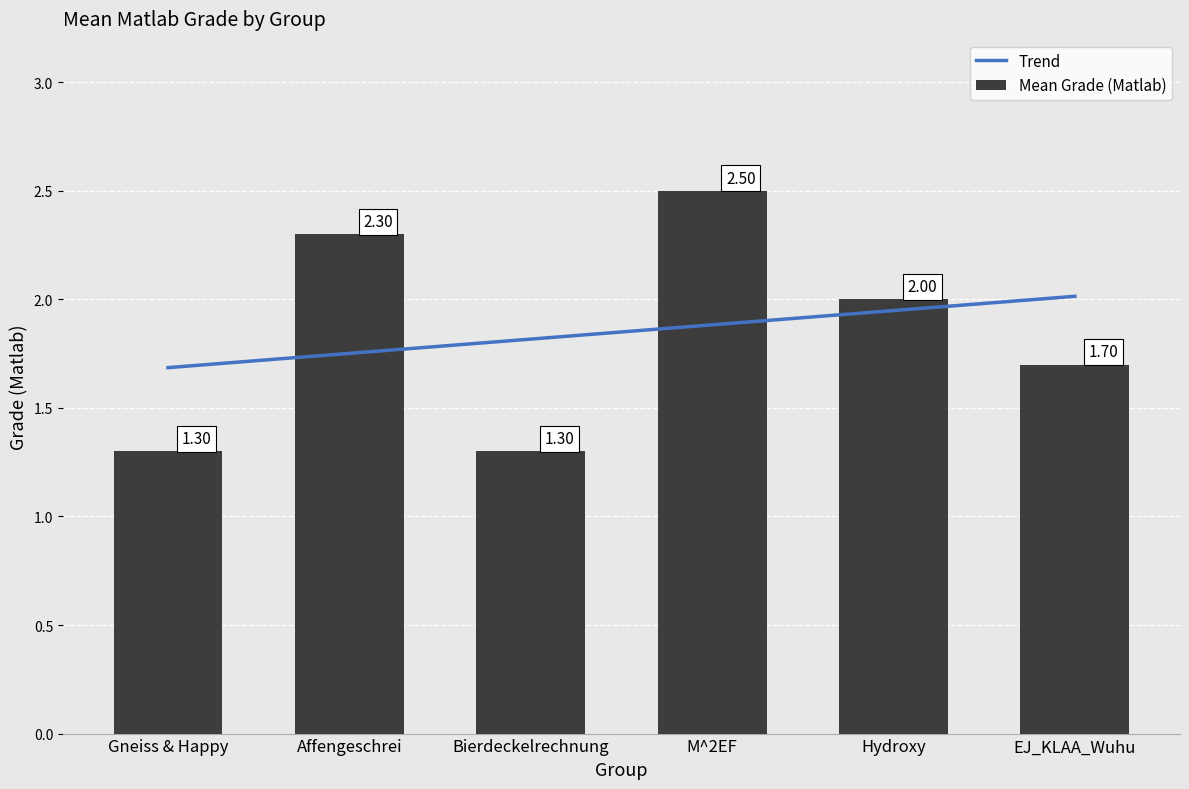

At which label does Mean Grade (Matlab) first exceed 2?

Affengeschrei